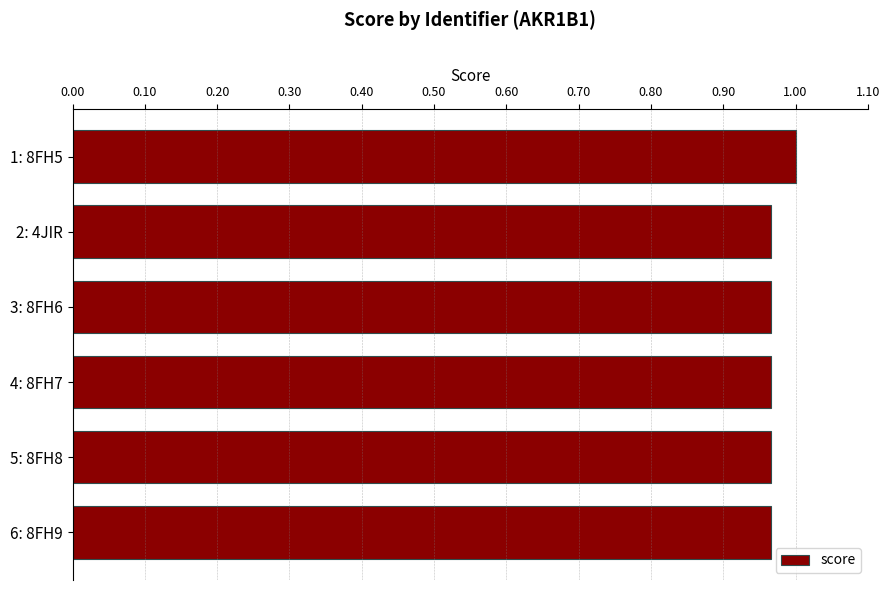

Which has a higher value, 1: 8FH5 or 4: 8FH7?

1: 8FH5